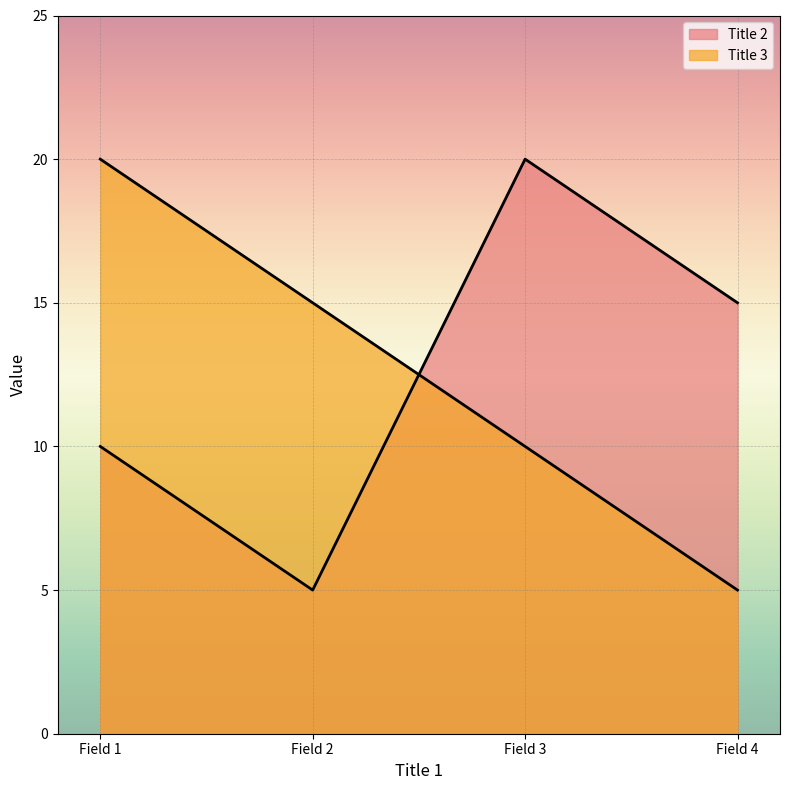

What is the lowest value of the Title 3 series?

5